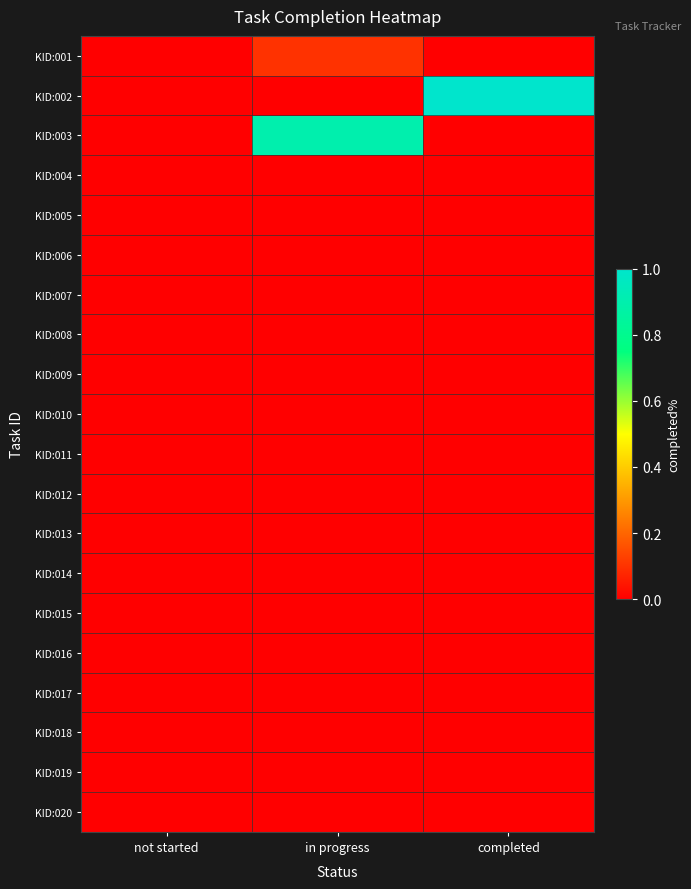

Reading left to right, list all the values displayed in this chart.

KID:001: not started=0.0	in progress=0.1	completed=0.0
KID:002: not started=0.0	in progress=0.0	completed=1.0
KID:003: not started=0.0	in progress=0.9	completed=0.0
KID:004: not started=0.0	in progress=0.0	completed=0.0
KID:005: not started=0.0	in progress=0.0	completed=0.0
KID:006: not started=0.0	in progress=0.0	completed=0.0
KID:007: not started=0.0	in progress=0.0	completed=0.0
KID:008: not started=0.0	in progress=0.0	completed=0.0
KID:009: not started=0.0	in progress=0.0	completed=0.0
KID:010: not started=0.0	in progress=0.0	completed=0.0
KID:011: not started=0.0	in progress=0.0	completed=0.0
KID:012: not started=0.0	in progress=0.0	completed=0.0
KID:013: not started=0.0	in progress=0.0	completed=0.0
KID:014: not started=0.0	in progress=0.0	completed=0.0
KID:015: not started=0.0	in progress=0.0	completed=0.0
KID:016: not started=0.0	in progress=0.0	completed=0.0
KID:017: not started=0.0	in progress=0.0	completed=0.0
KID:018: not started=0.0	in progress=0.0	completed=0.0
KID:019: not started=0.0	in progress=0.0	completed=0.0
KID:020: not started=0.0	in progress=0.0	completed=0.0